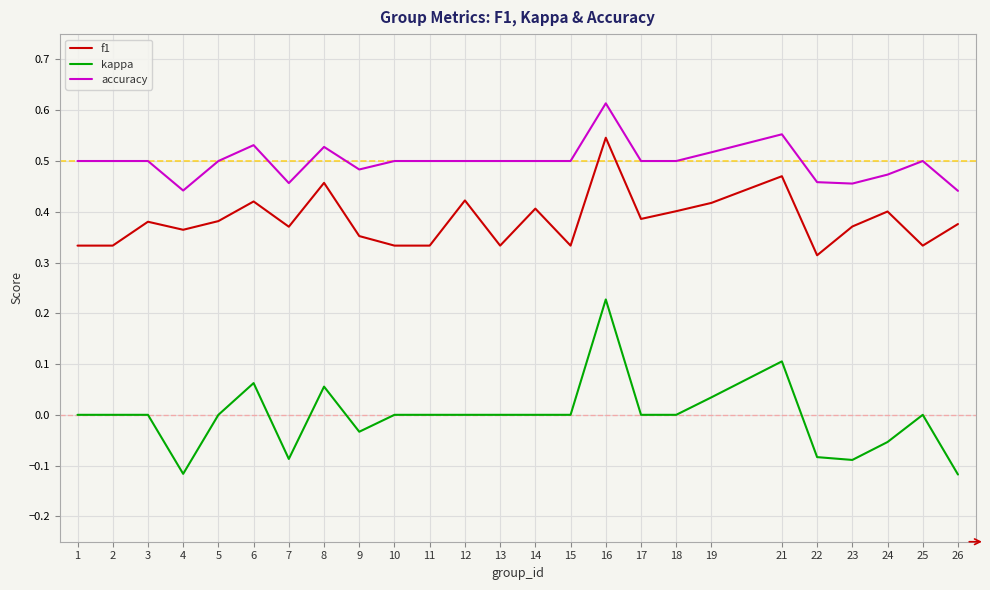

The value of kappa at 6 is 0.1. True or false?

True